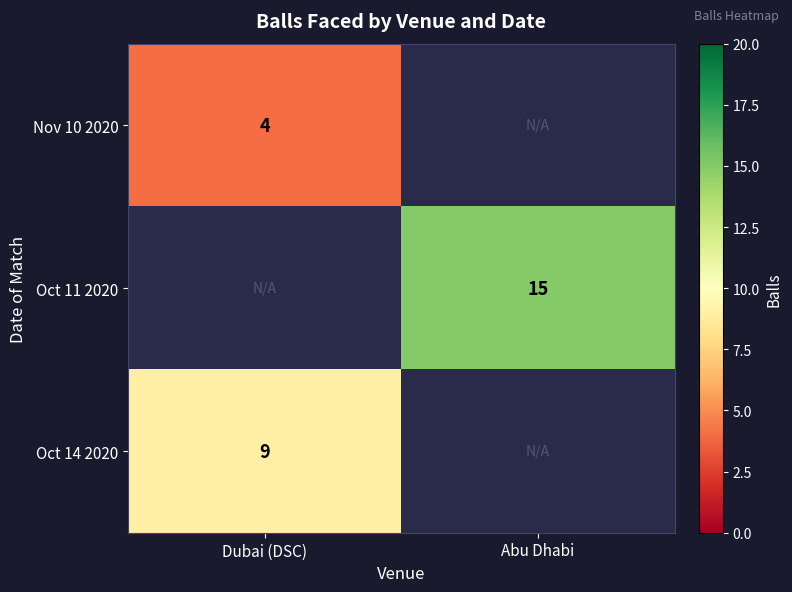

The value of Oct 14 2020 at Dubai (DSC) is 4. True or false?

False